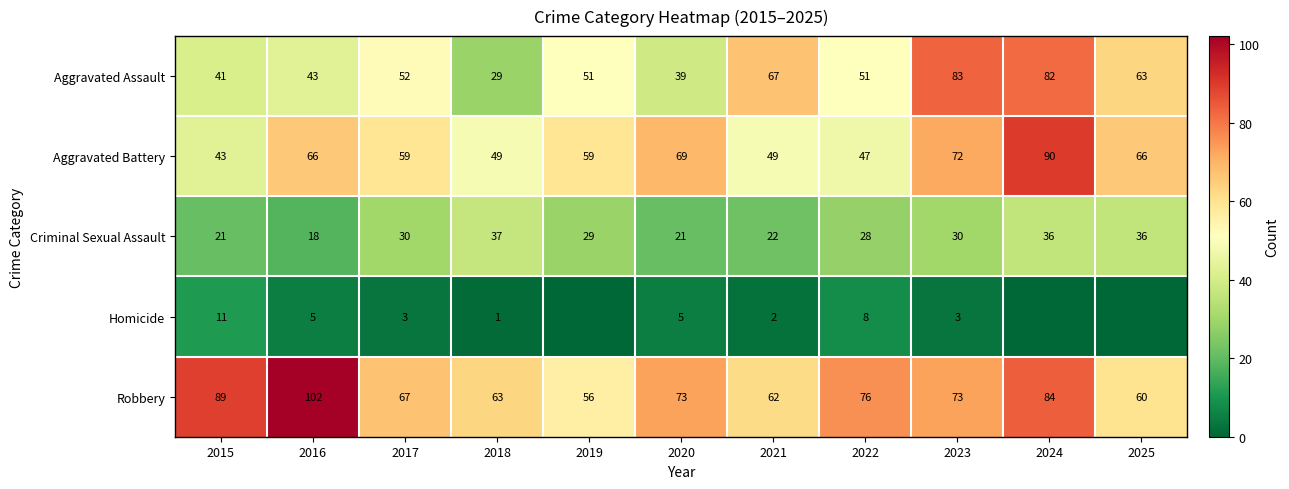

What is the total value across all series at 2022?

210